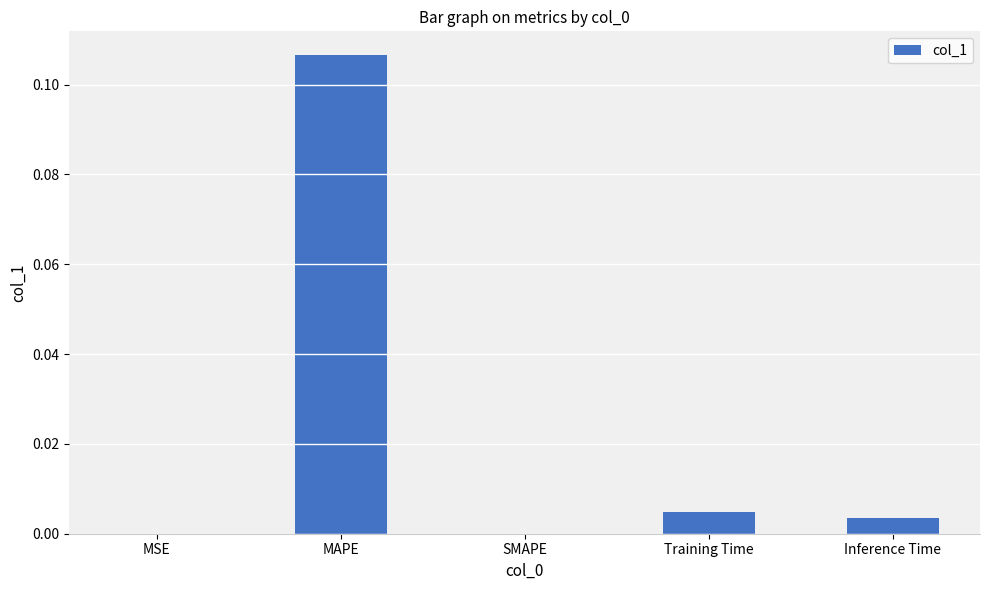

The chart shows a value of 0.1 at SMAPE. True or false?

False